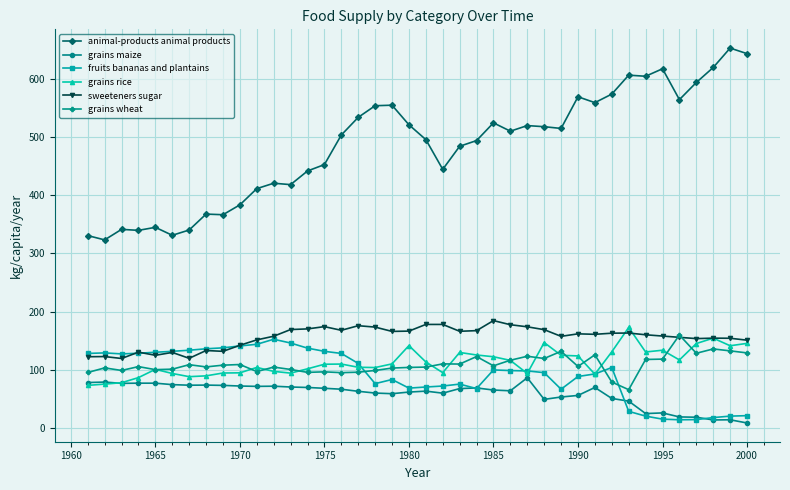

List the series in order of their peak value, highest first.

animal-products animal products, sweeteners sugar, grains rice, grains wheat, fruits bananas and plantains, grains maize